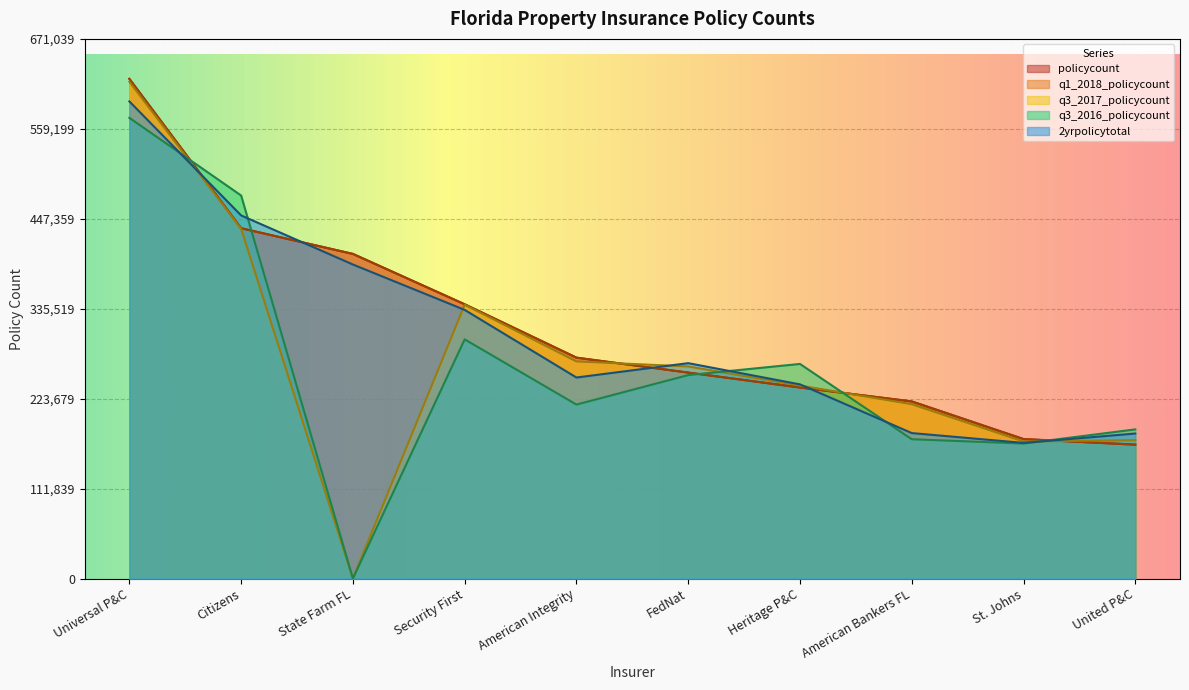

At which category is the sum across all series the highest?

Universal P&C